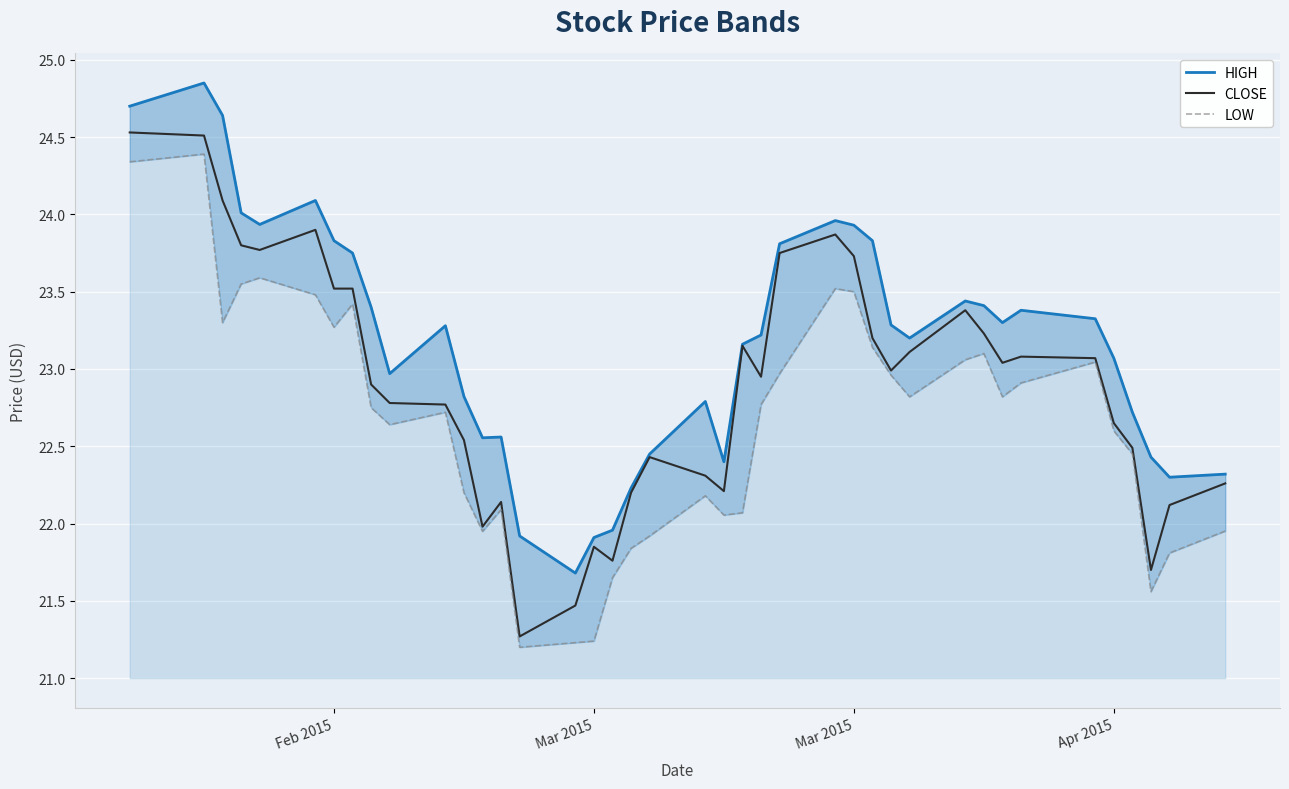

How many series are shown in this chart?

3